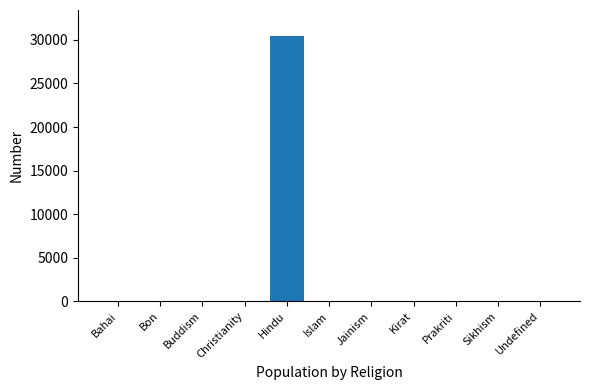

Which has a higher value, Jainism or Hindu?

Hindu